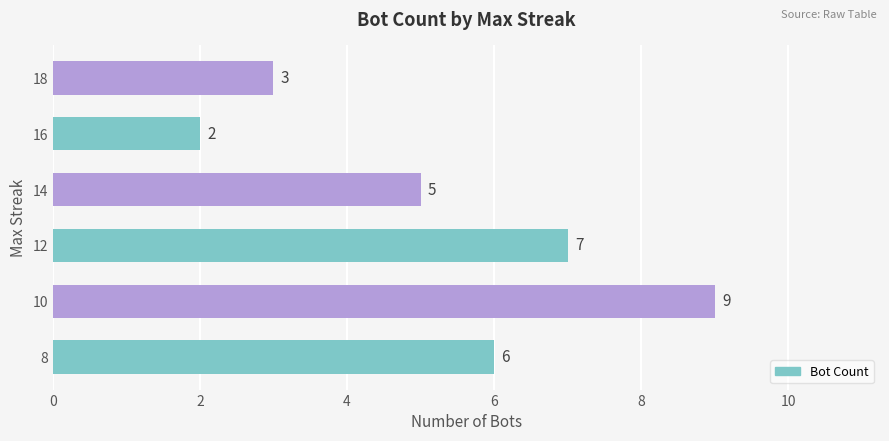

Rank the categories by value from lowest to highest.

16, 18, 14, 8, 12, 10